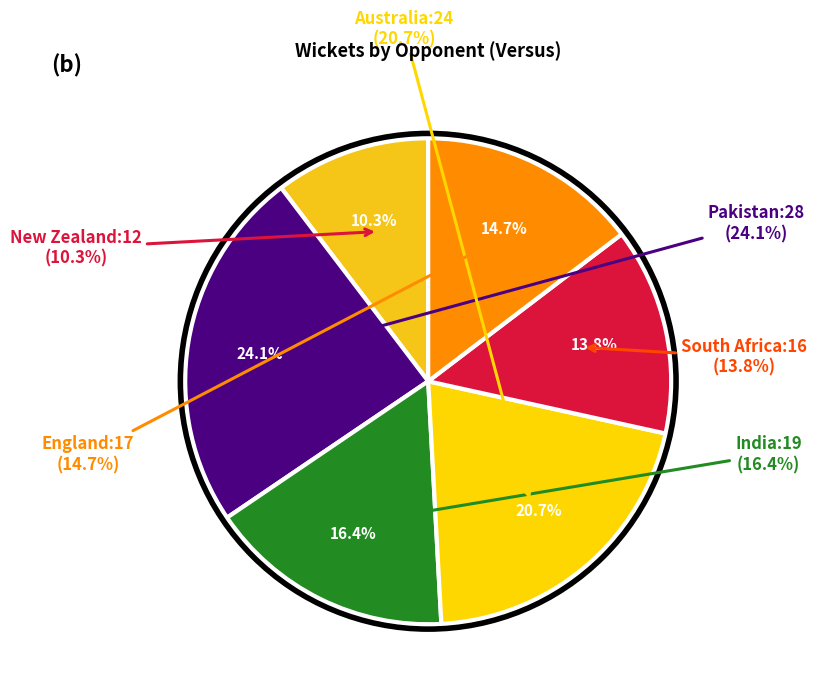

To the nearest percent, what percentage of the pie is England?

15%